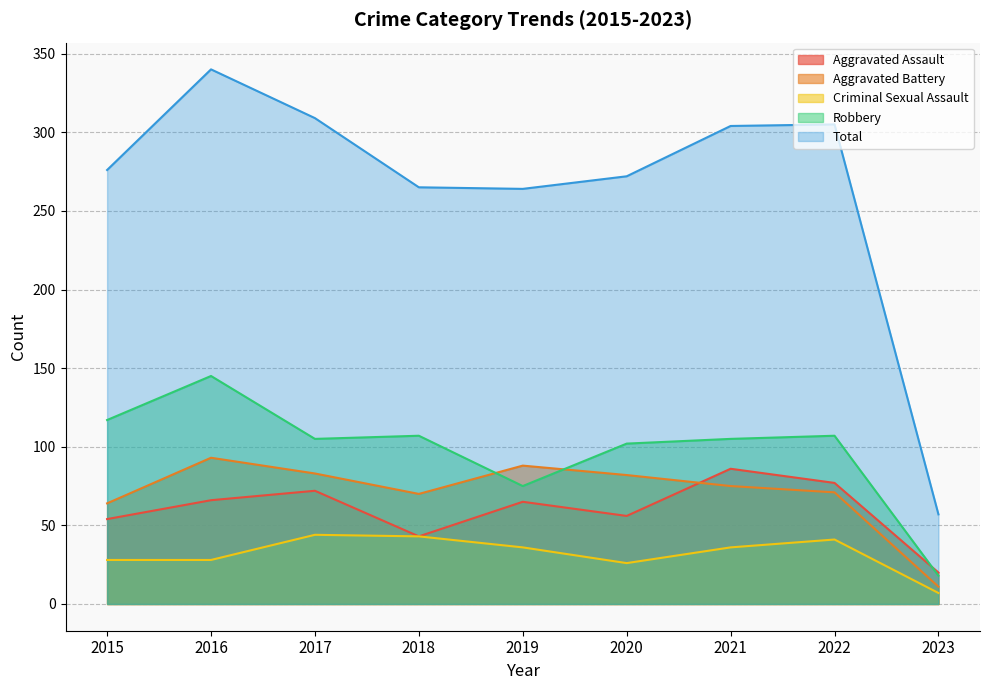

What is the approximate value of Robbery at 2015, to the nearest 10?

120